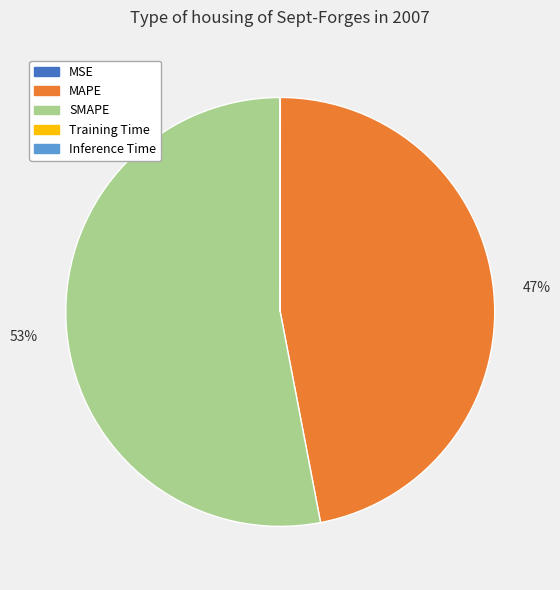

Does any single category account for the majority?

Yes